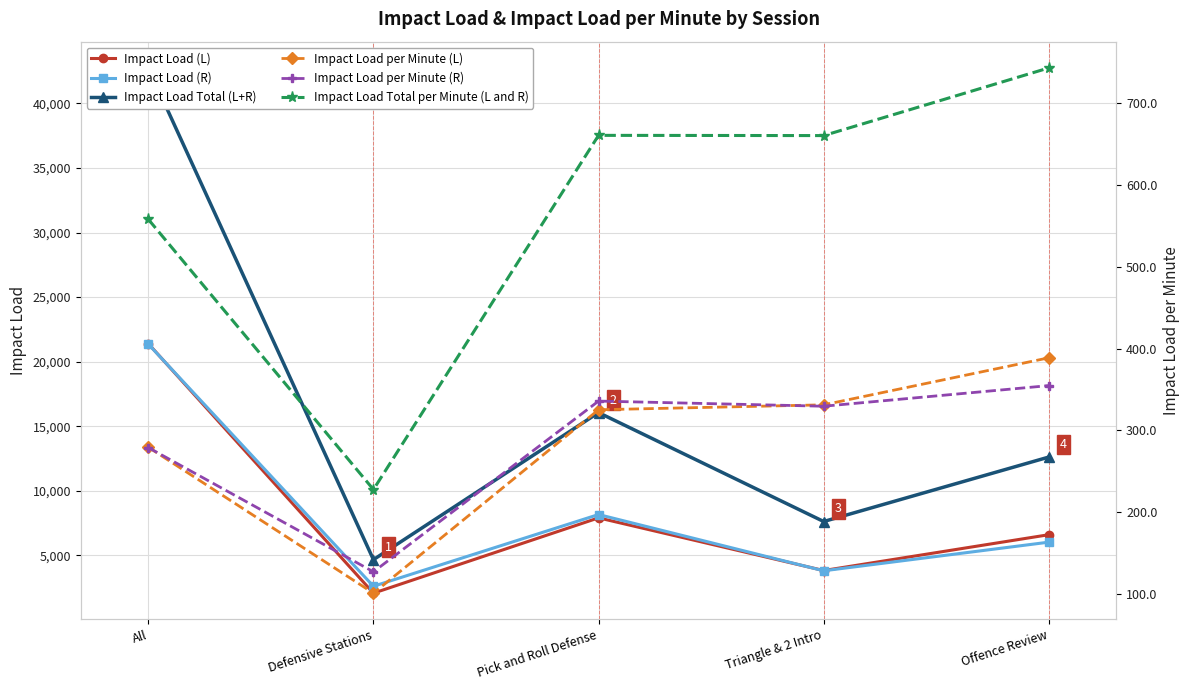

True or false: Impact Load Total per Minute (L and R) and Impact Load (L) cross at least once.

False